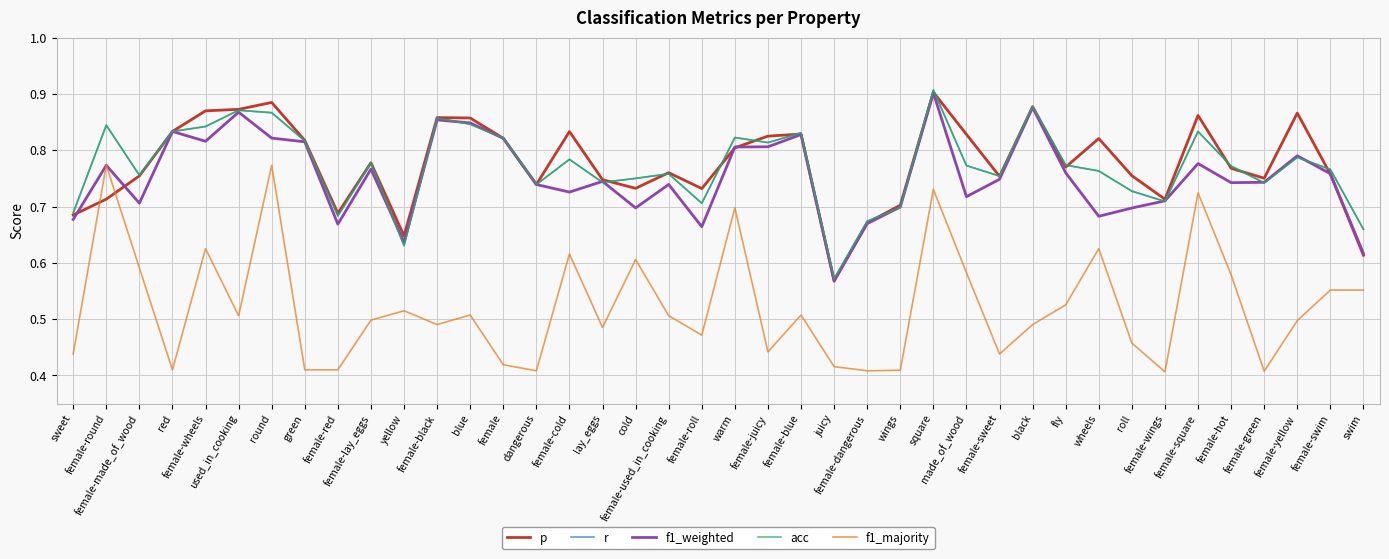

Does the chart display data point markers on the line(s)?

No